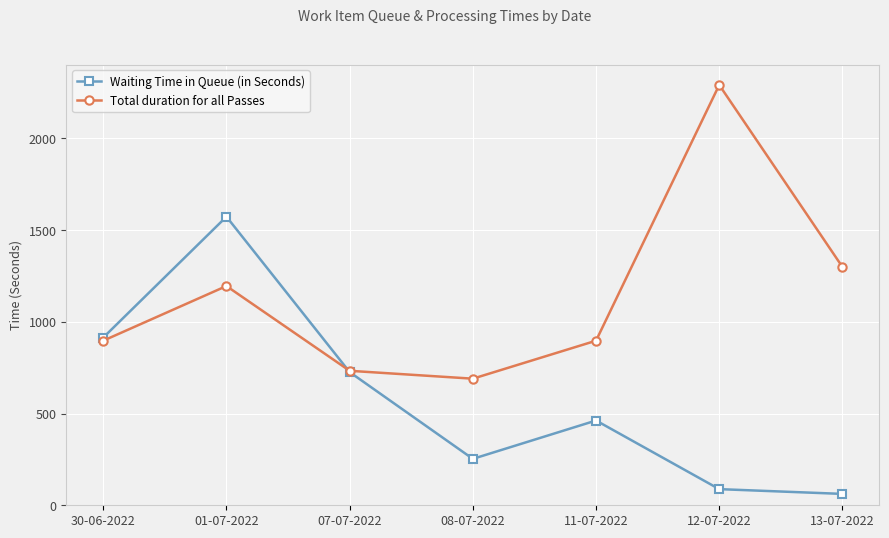

Where is the first local minimum for Waiting Time in Queue (in Seconds)?

08-07-2022